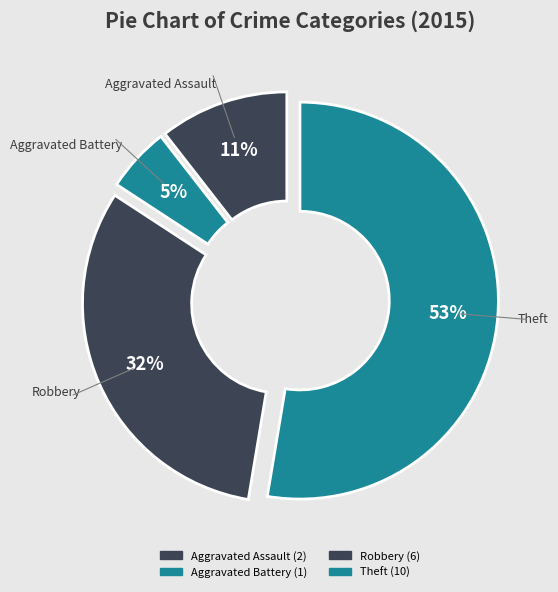

To the nearest percent, what is the average slice percentage?

25%